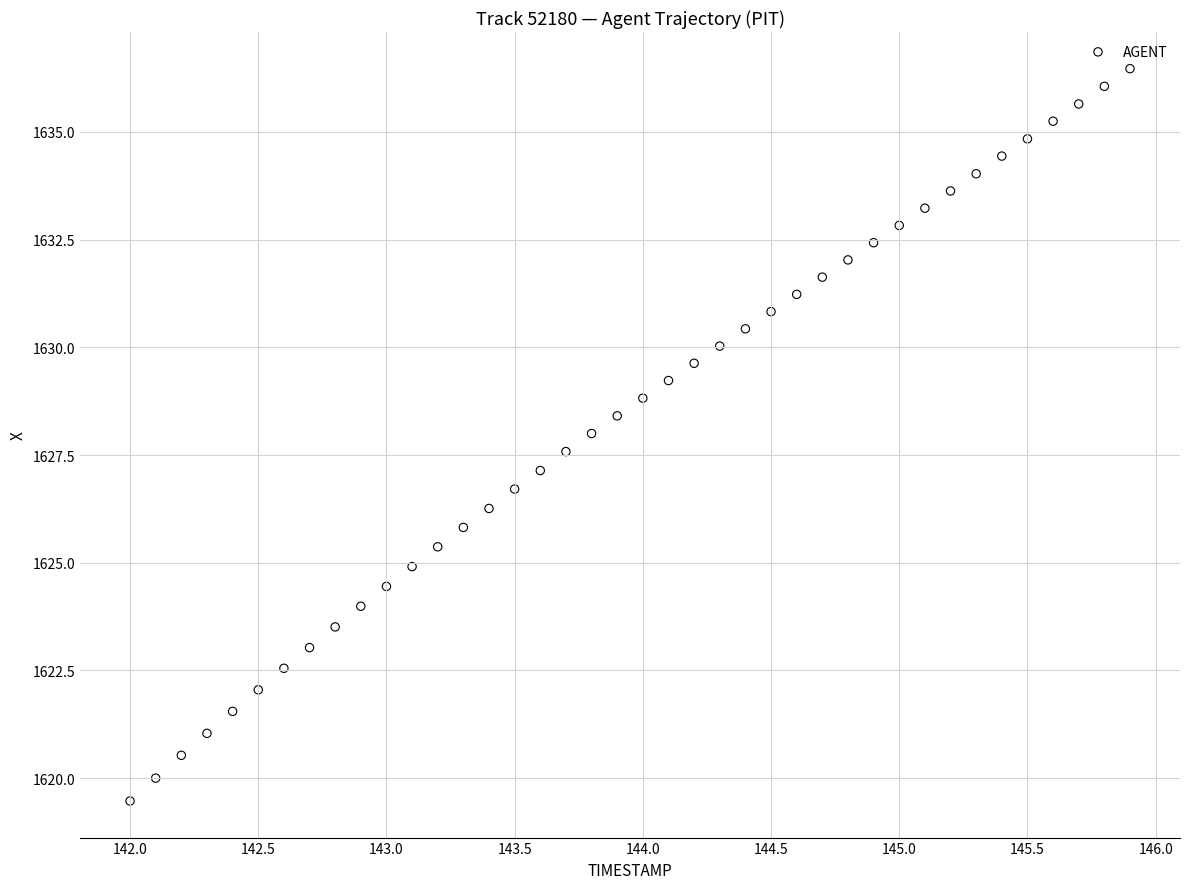

What is the range of X values (max minus min)?

3.9